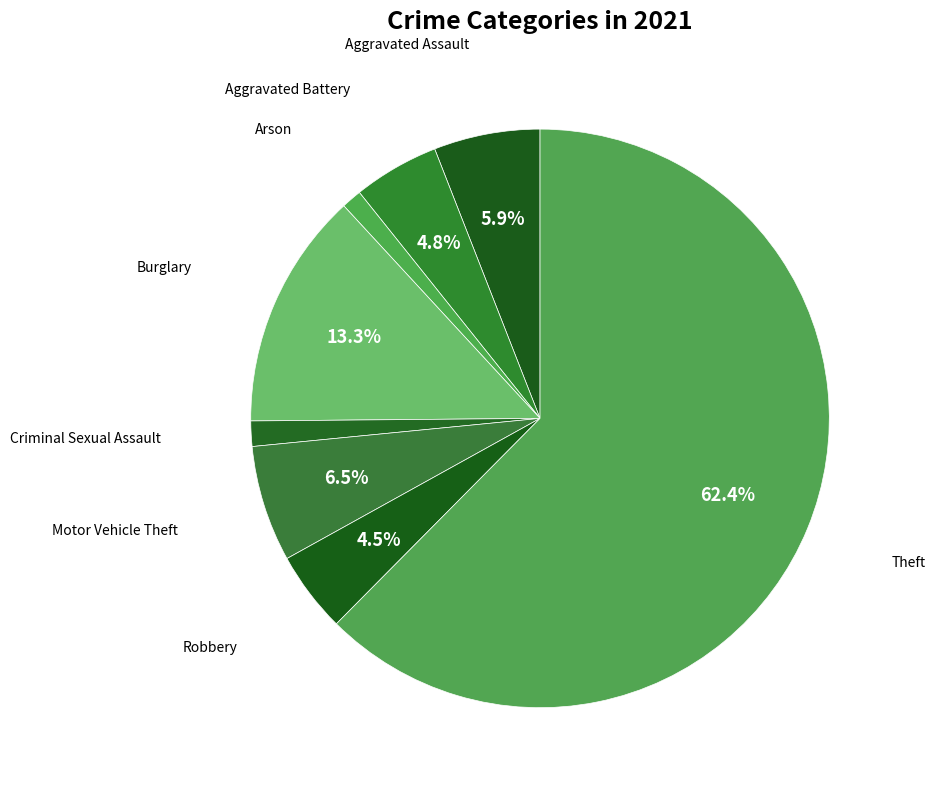

How many slices are in this pie chart?

8